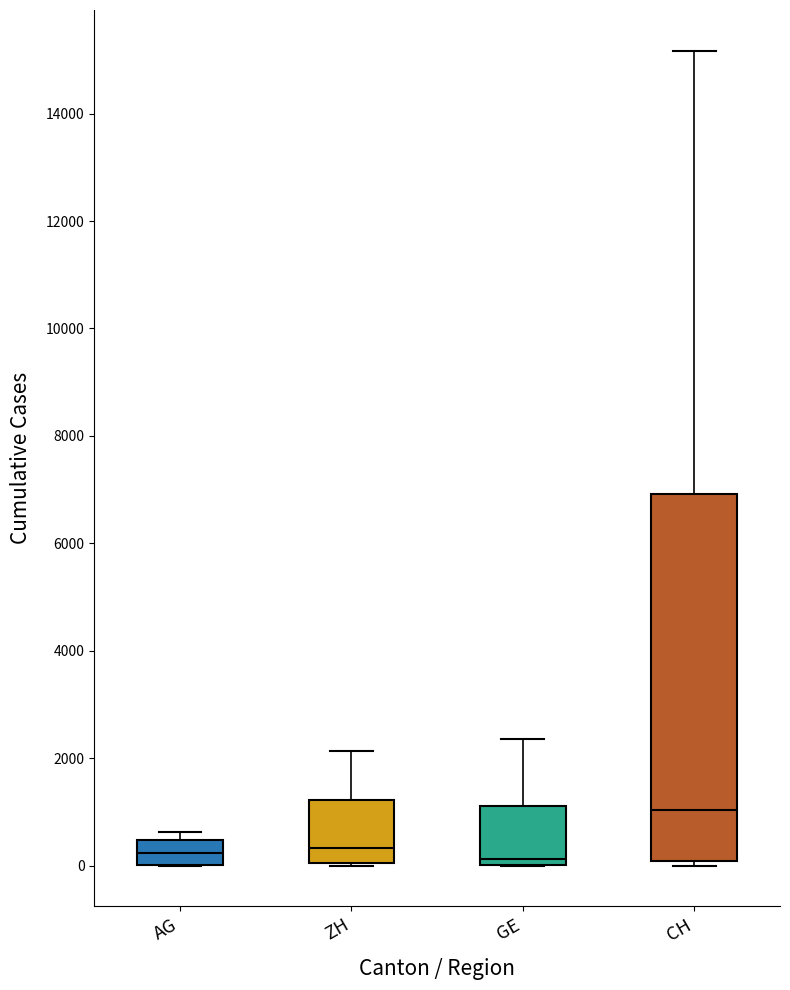

Reading left to right, read every box against the y-axis: the position of its median line, the range the box covers, and the ends of its whiskers. The values are not printed on the chart, so give them approximately, as read against the axis.

AG: median 200, box 0 to 400, whiskers 0 to 600
ZH: median 400, box 0 to 1200, whiskers 0 to 2200
GE: median 200, box 0 to 1200, whiskers 0 to 2400
CH: median 1000, box 0 to 7000, whiskers 0 (just below the box's lower edge) to 15200